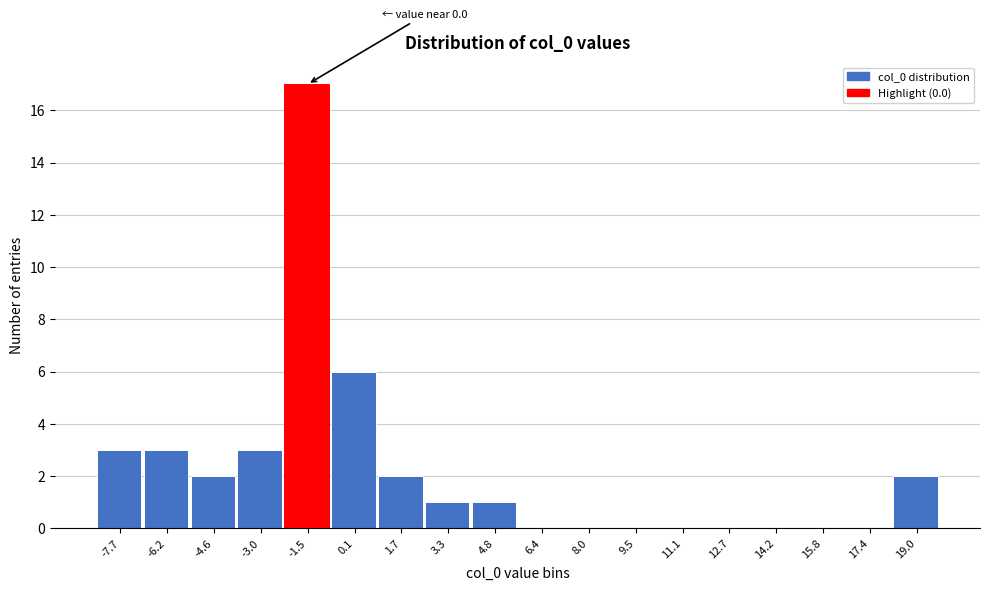

Reading left to right, transcribe all the data shown in this chart.

-7.7=3	-6.2=3	-4.6=2	-3.0=3	-1.5=17	0.1=6	1.7=2	3.3=1	4.8=1	6.4=0	8.0=0	9.5=0	11.1=0	12.7=0	14.2=0	15.8=0	17.4=0	19.0=2